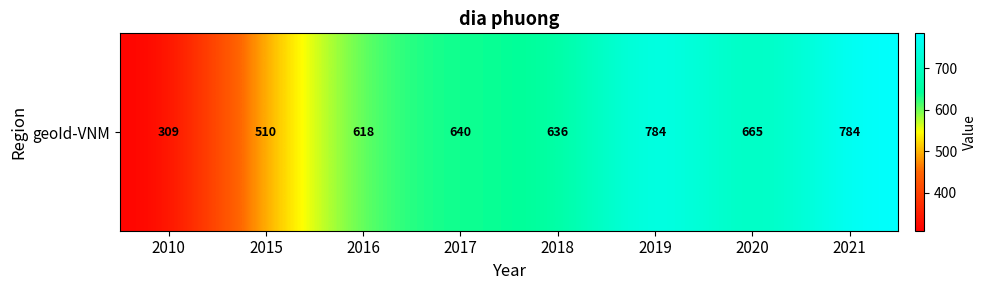

Count the number of values greater than 640.

3